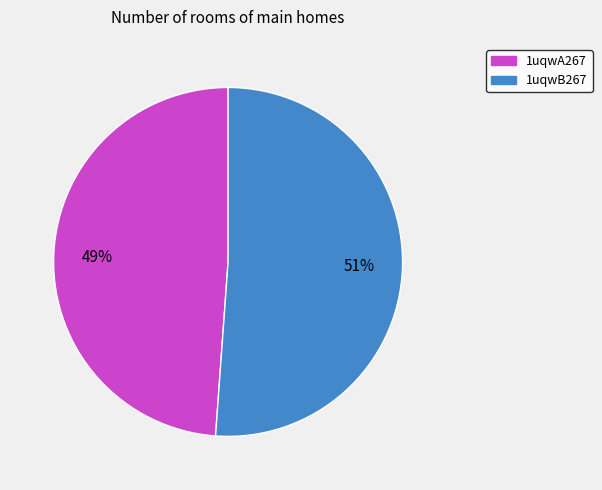

Combined, do 1uqwB267 and 1uqwA267 account for over 50%?

Yes